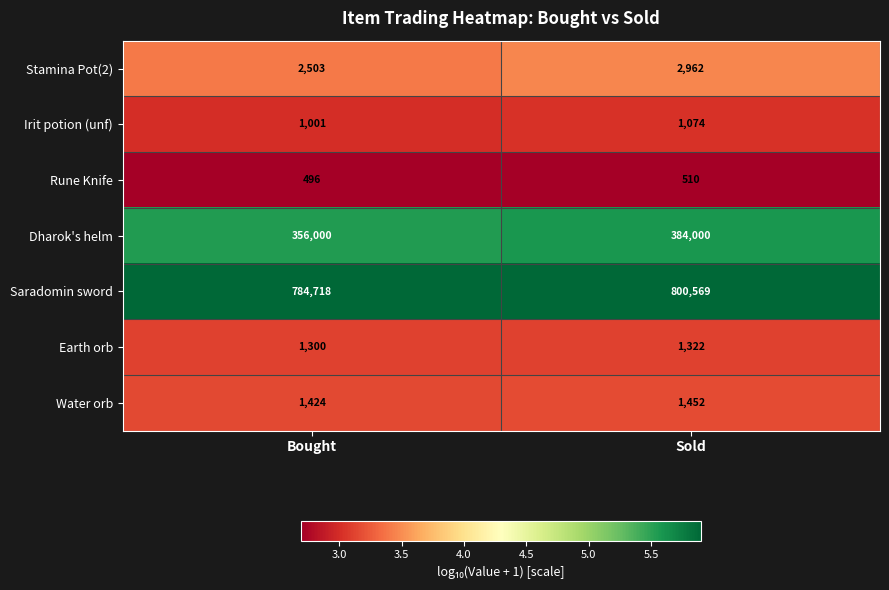

Which series has the largest total across all categories?

Saradomin sword